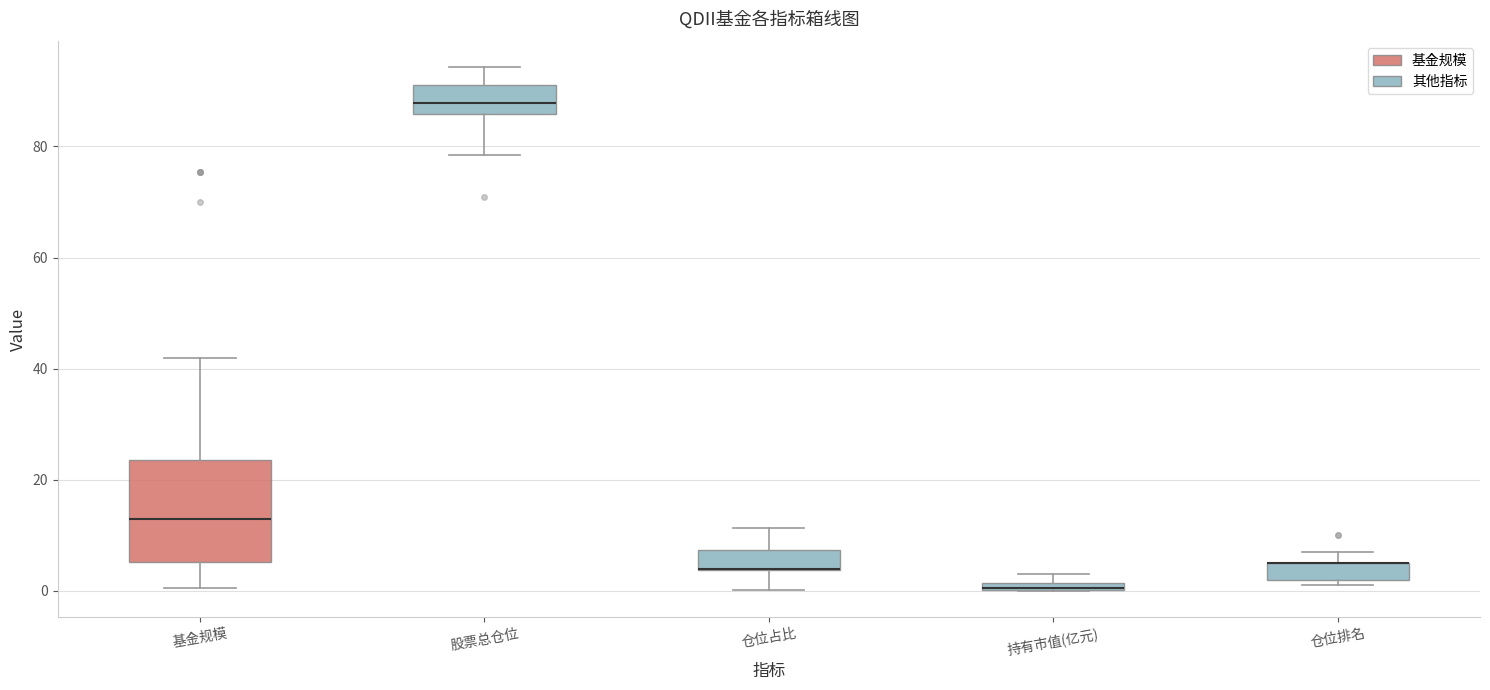

Comparing the boxes themselves (not the whiskers), which one is the tallest?

基金规模